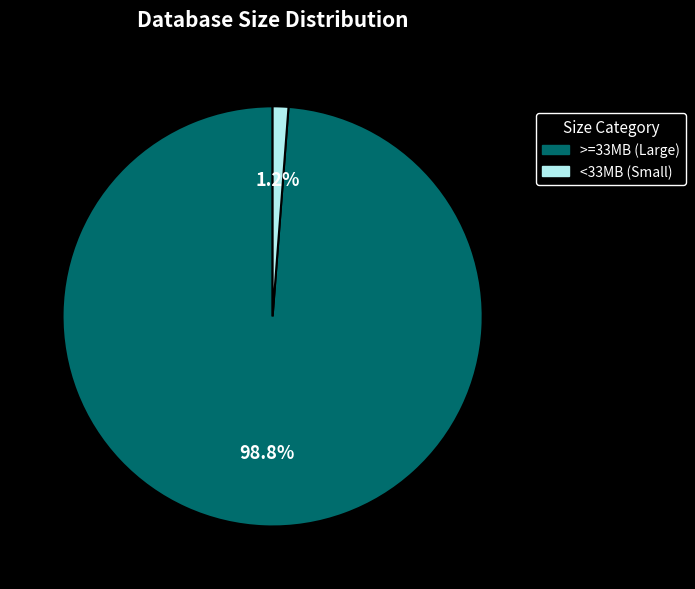

To the nearest percent, what is the average slice percentage?

50%